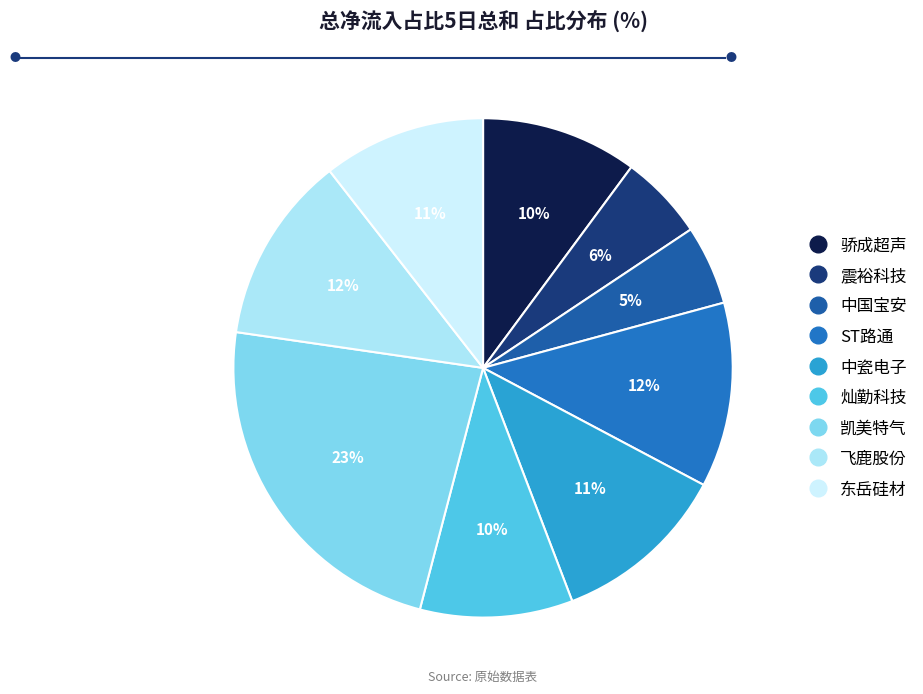

What percentage is NOT represented by 中瓷电子?

88.6%